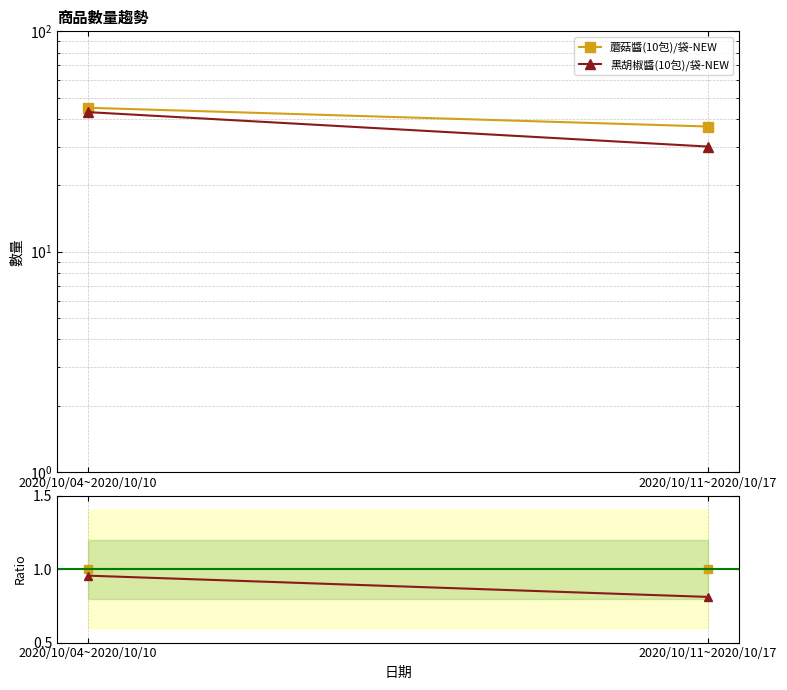

Reading right to left, extract all data points from this chart.

蘑菇醬(10包)/袋-NEW: 1.0	1.0
黑胡椒醬(10包)/袋-NEW: 0.8	1.0